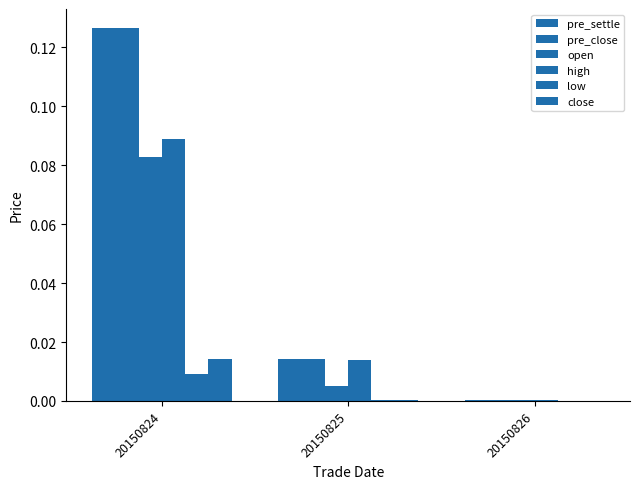

Is the value of high at 20150824 greater than the value of pre_settle at 20150824?

No